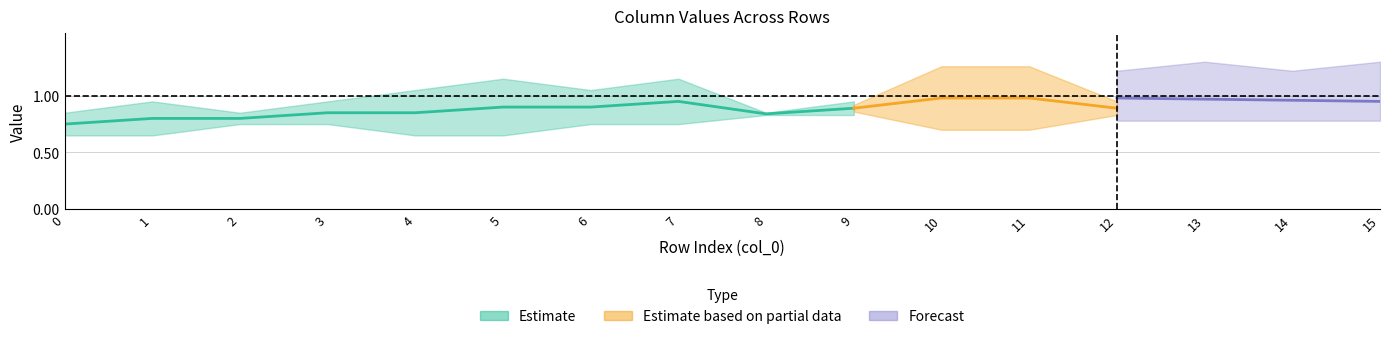

True or false: col_2 has a value of 2 at 7.

False